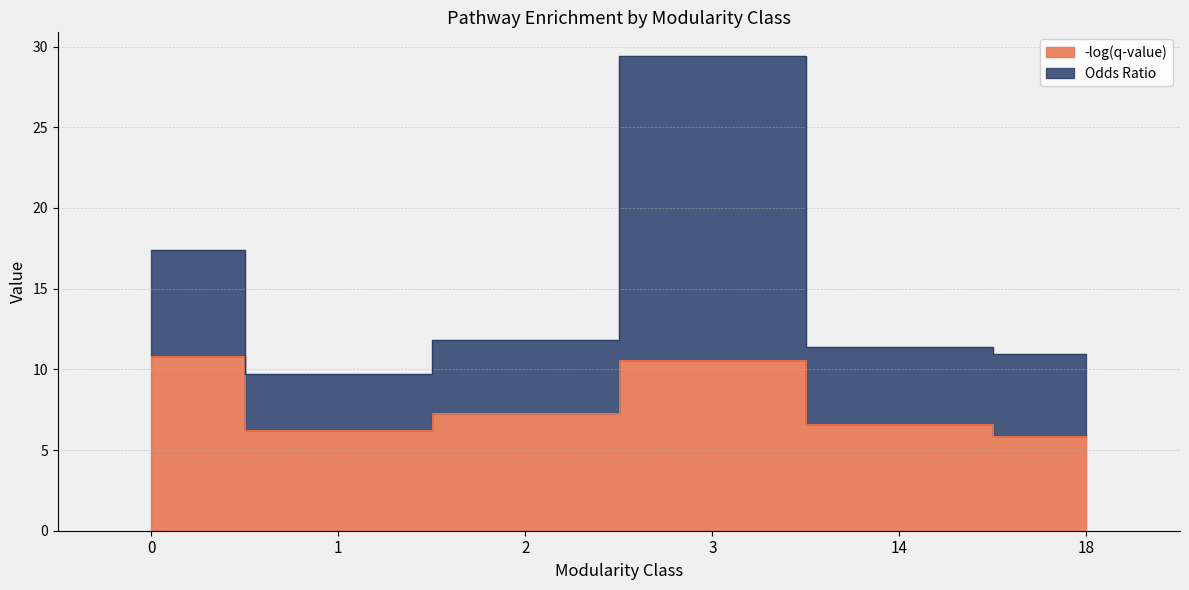

Which has a higher value, 14 or 3?

3